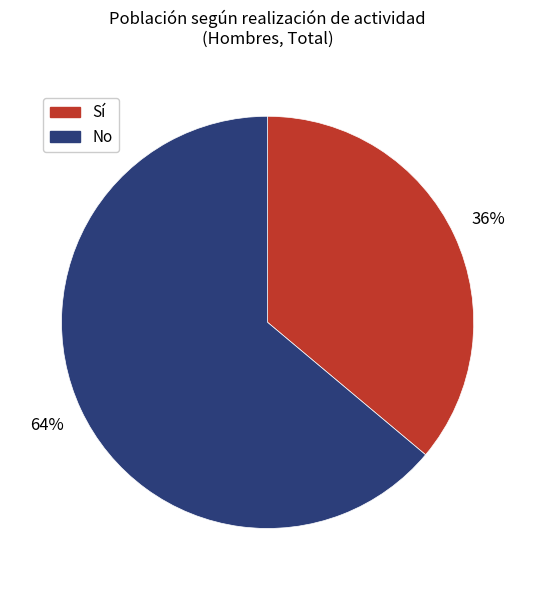

Which category accounts for the majority?

No